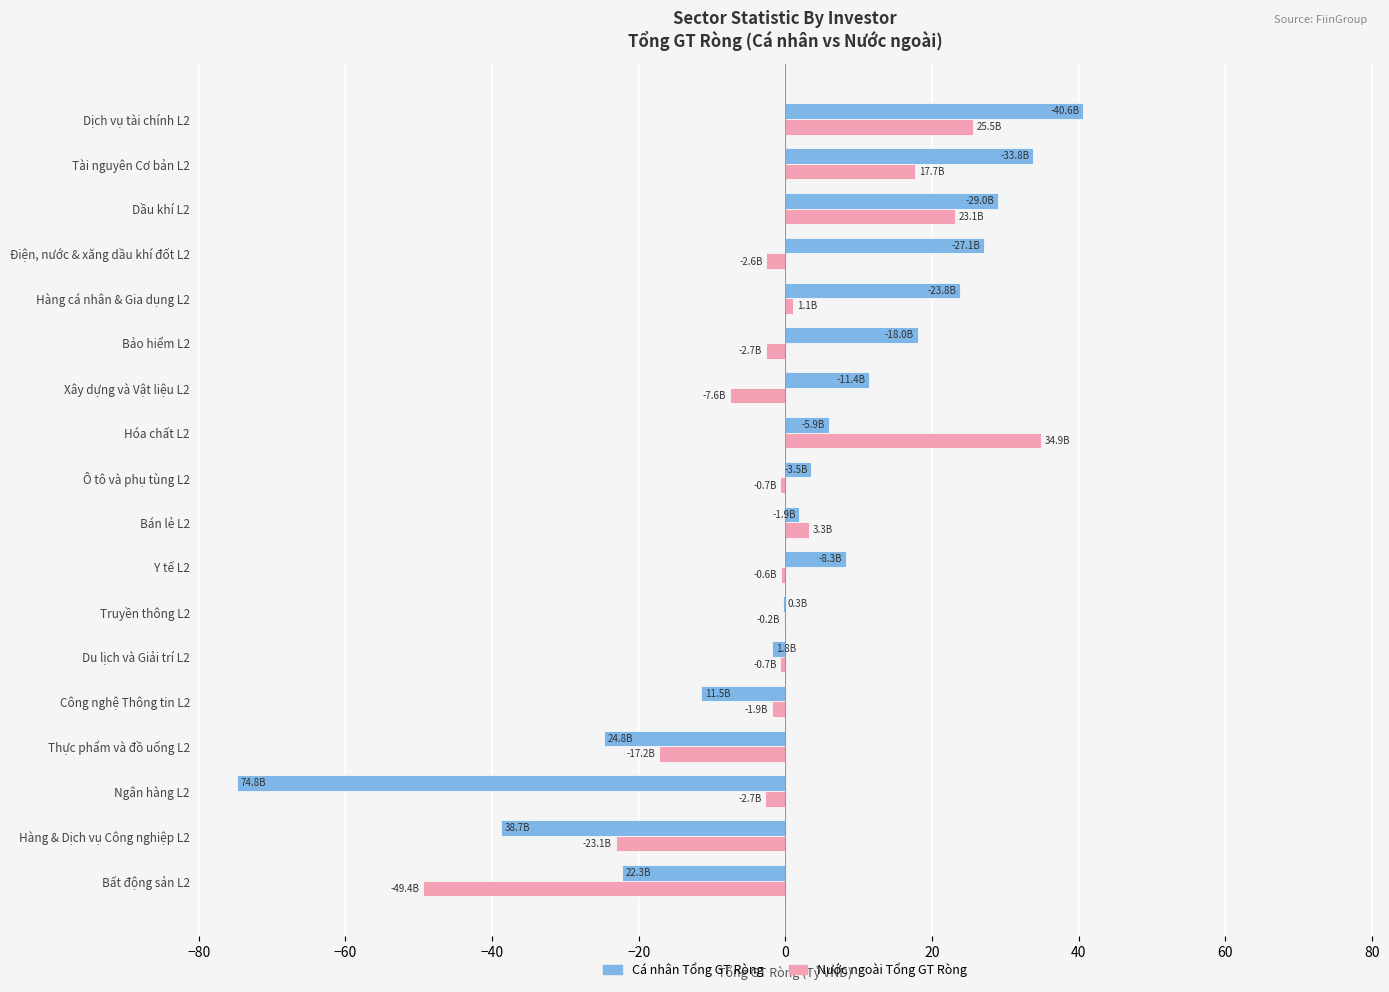

At which category is the sum across all series the highest?

Dịch vụ tài chính L2